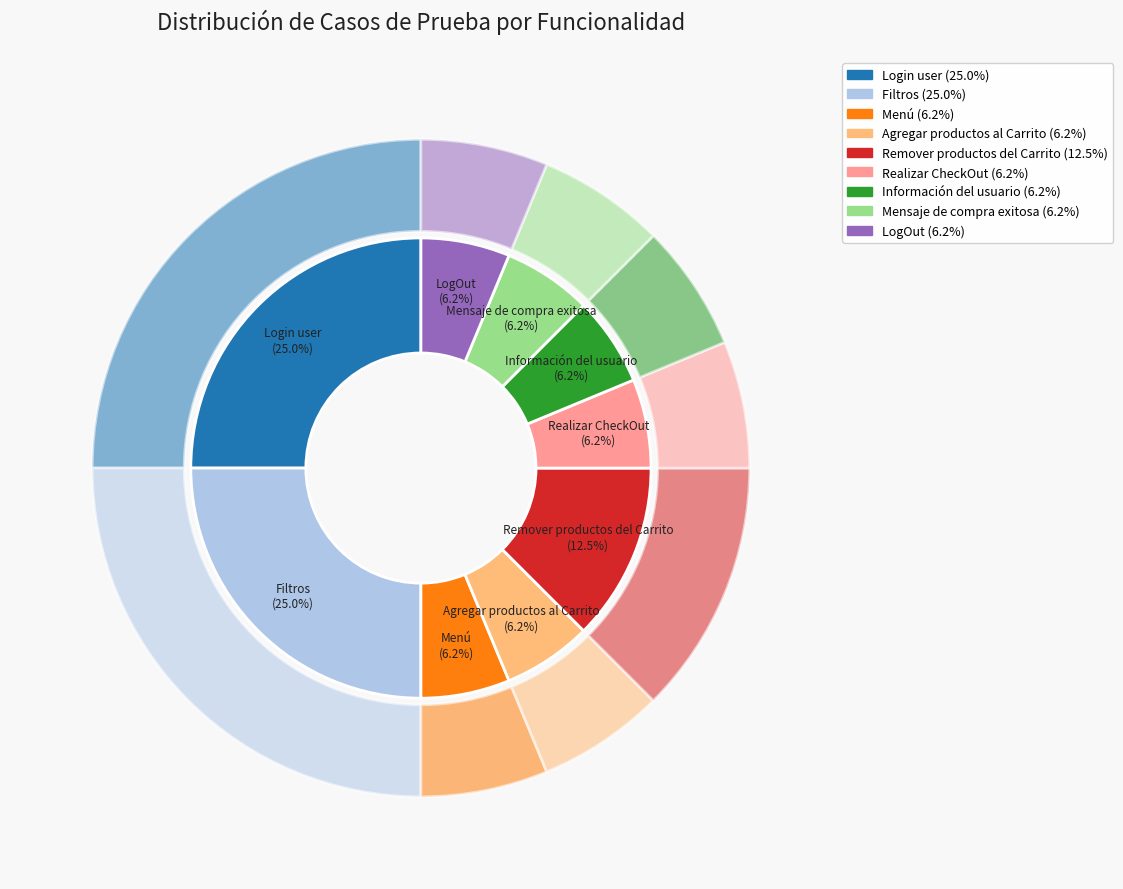

Which slice is the smallest?

Menú